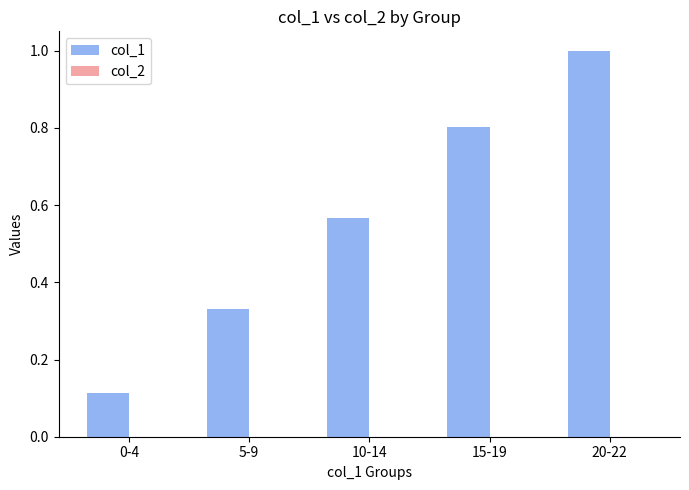

List the labels in order of value, largest first.

20-22, 15-19, 10-14, 5-9, 0-4